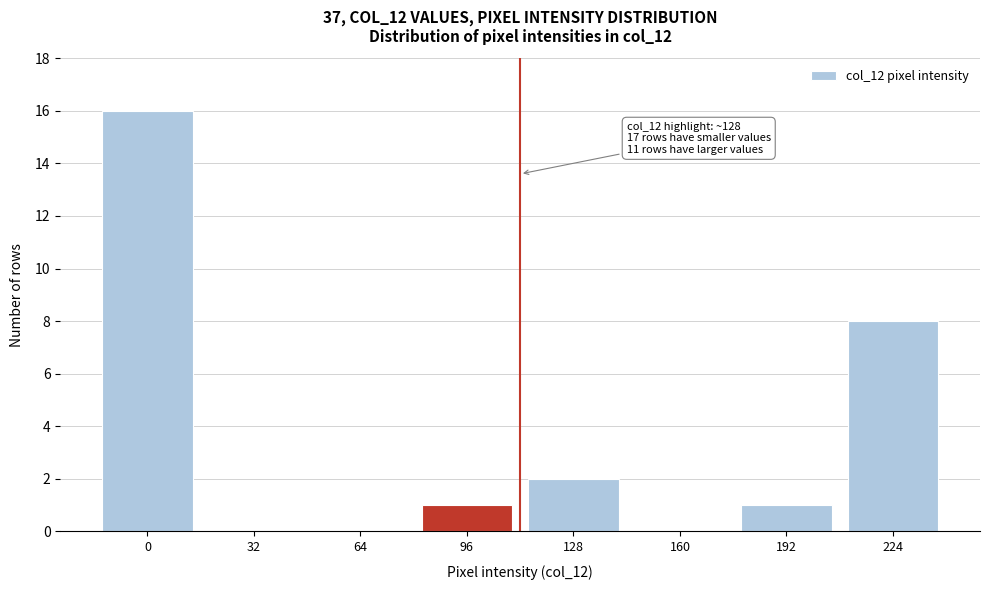

What is the sum of the values at 128 and 96?

3